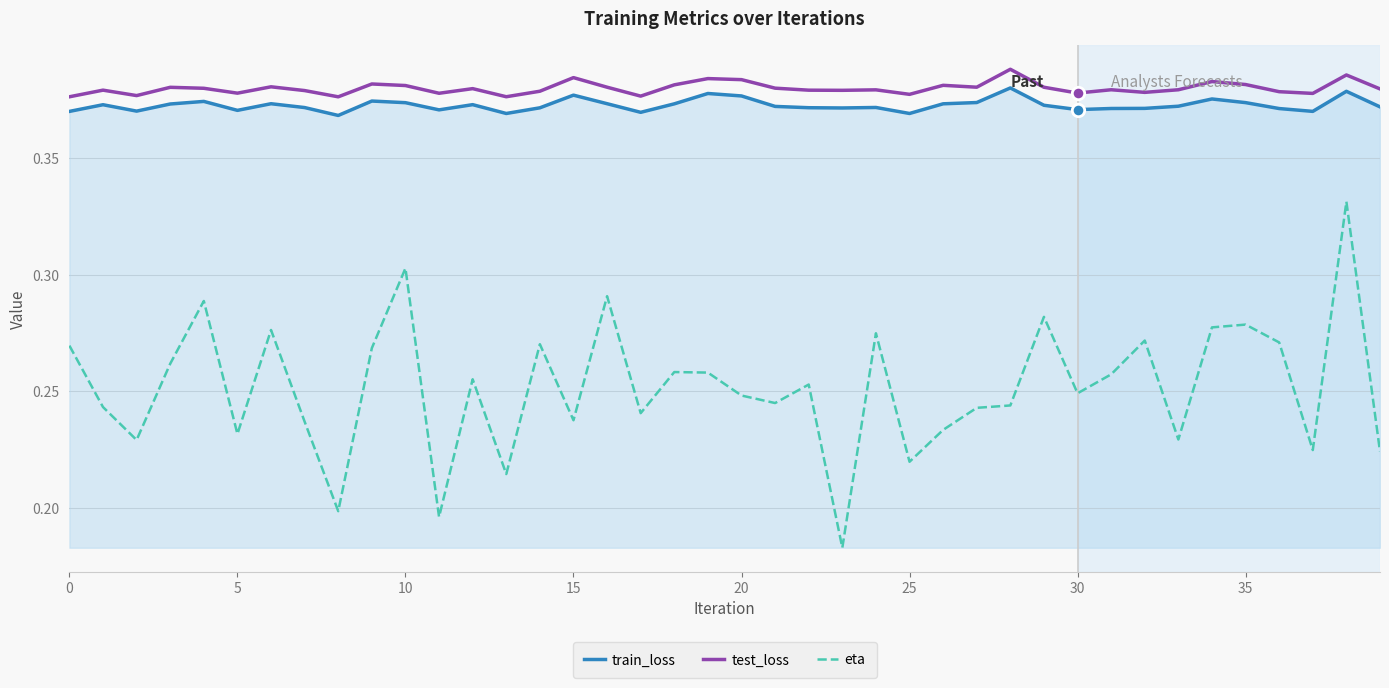

What are all the series names shown in the legend?

train_loss, test_loss, eta